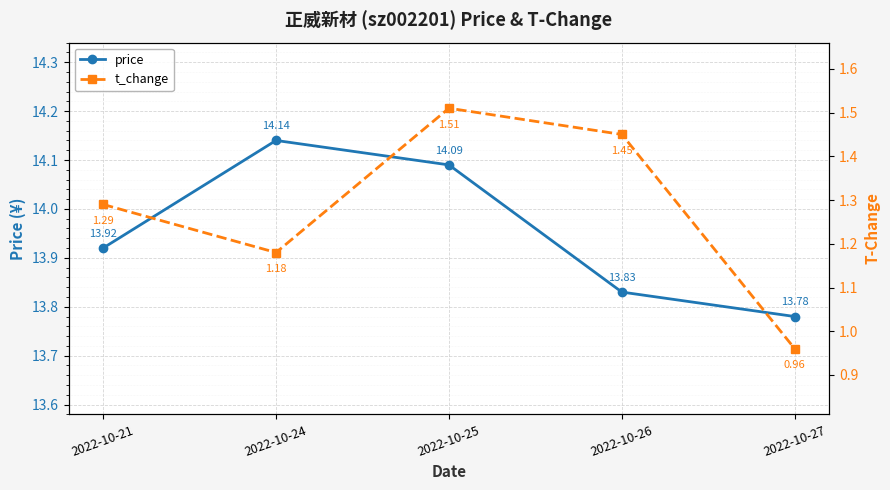

What is the average value of the t_change series?

1.3